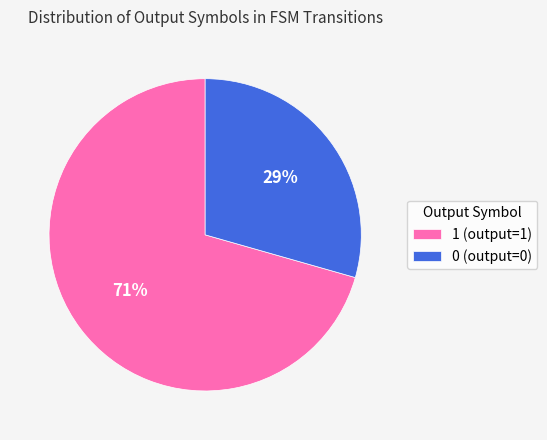

How many segments does this pie chart have?

2